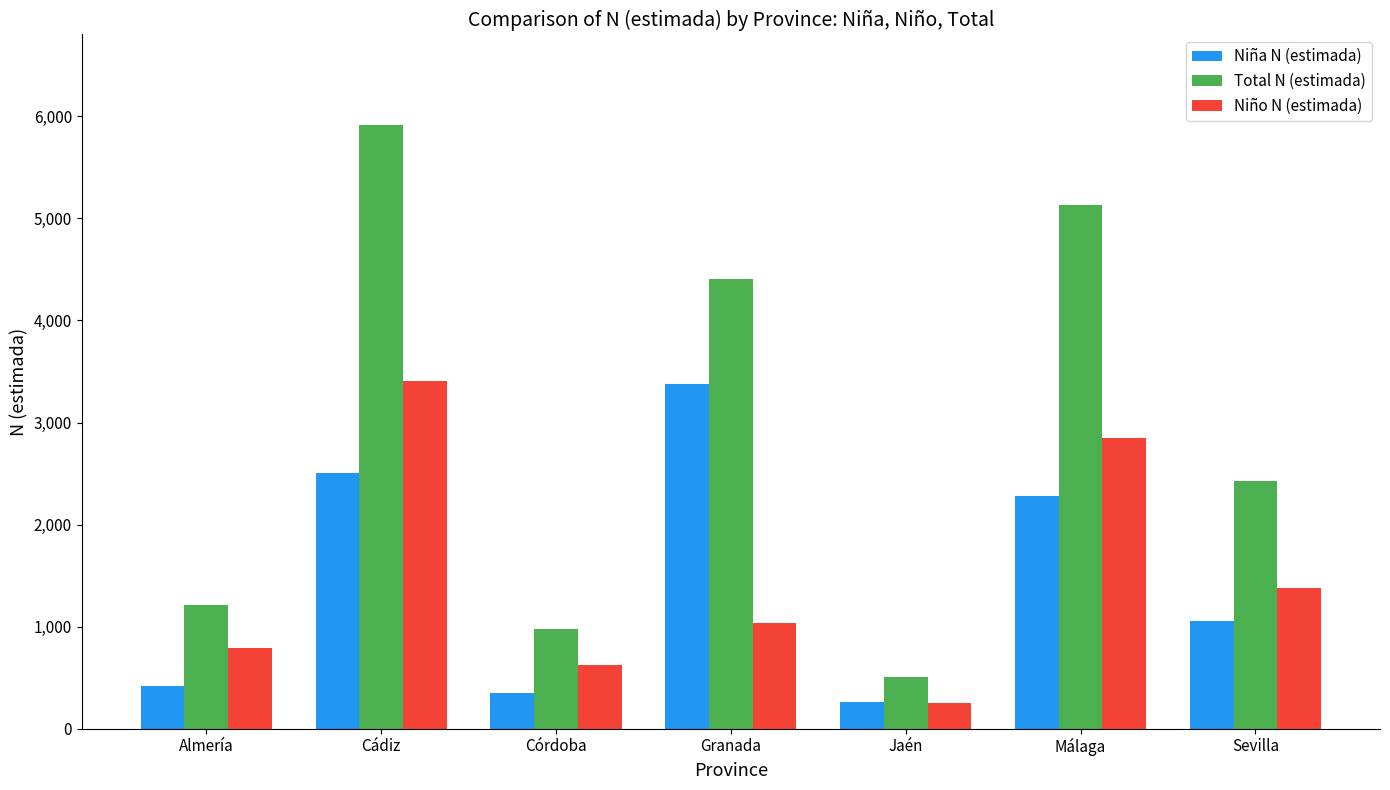

What is the sum of the Total N (estimada) values at Córdoba and Málaga?

6111